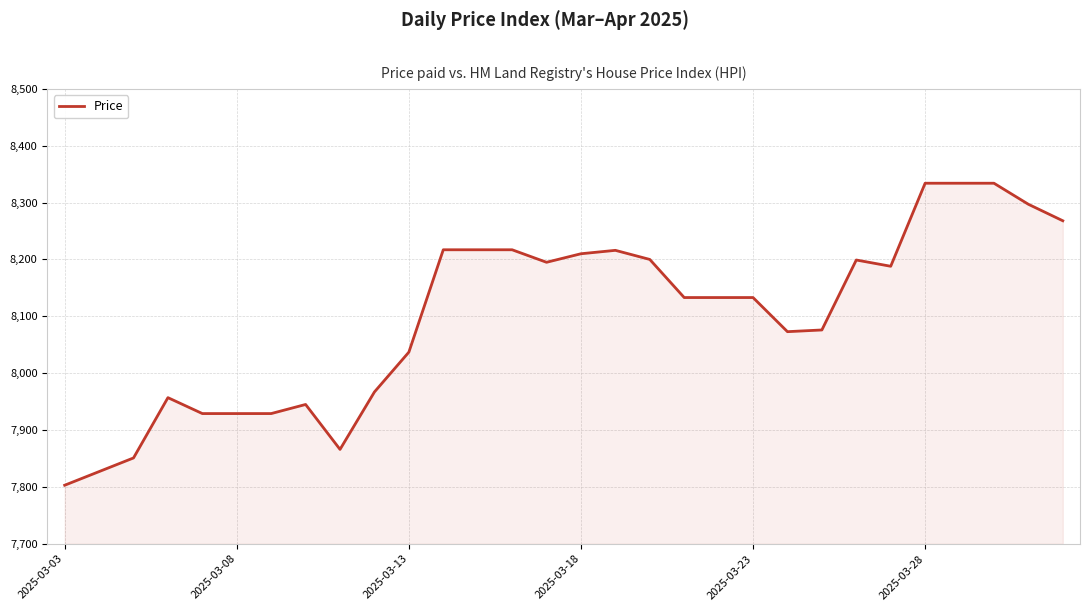

What is the difference between the maximum and minimum values?

531